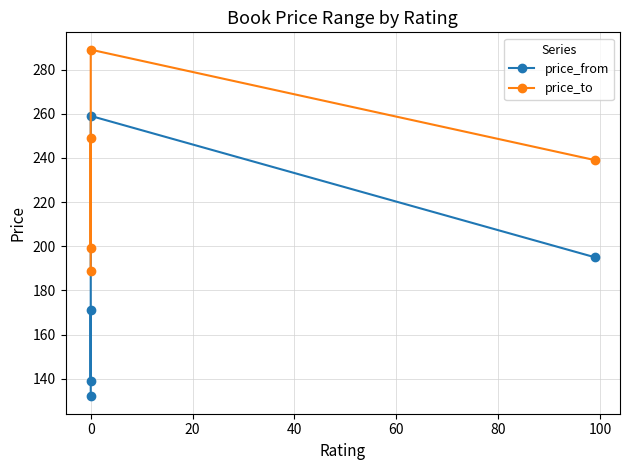

Which series has the widest spread of values?

price_from